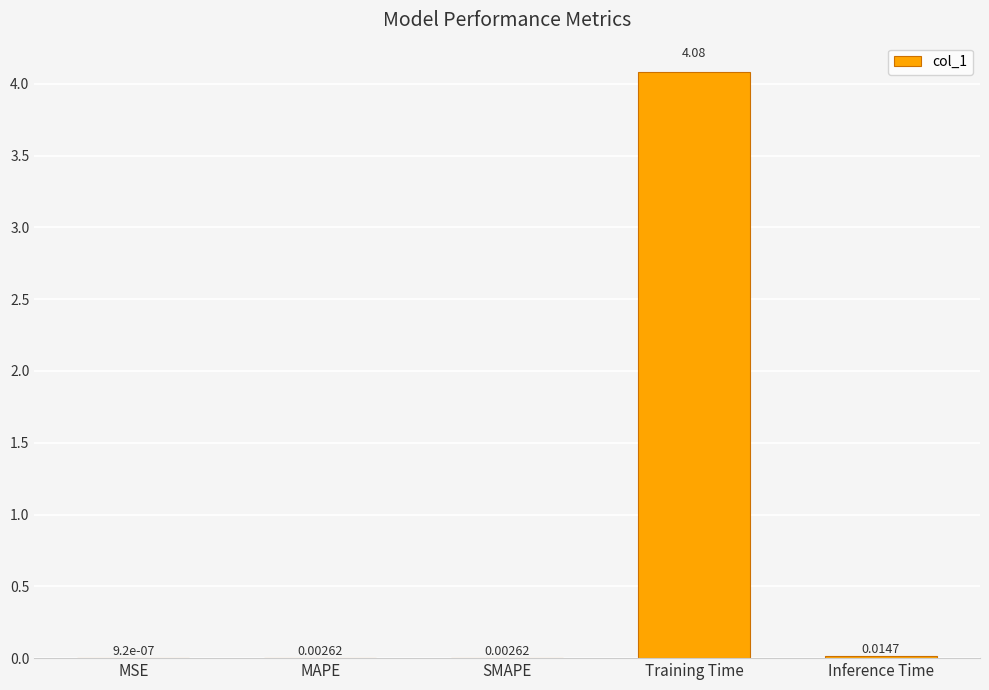

What is the sum of all values?

4.1